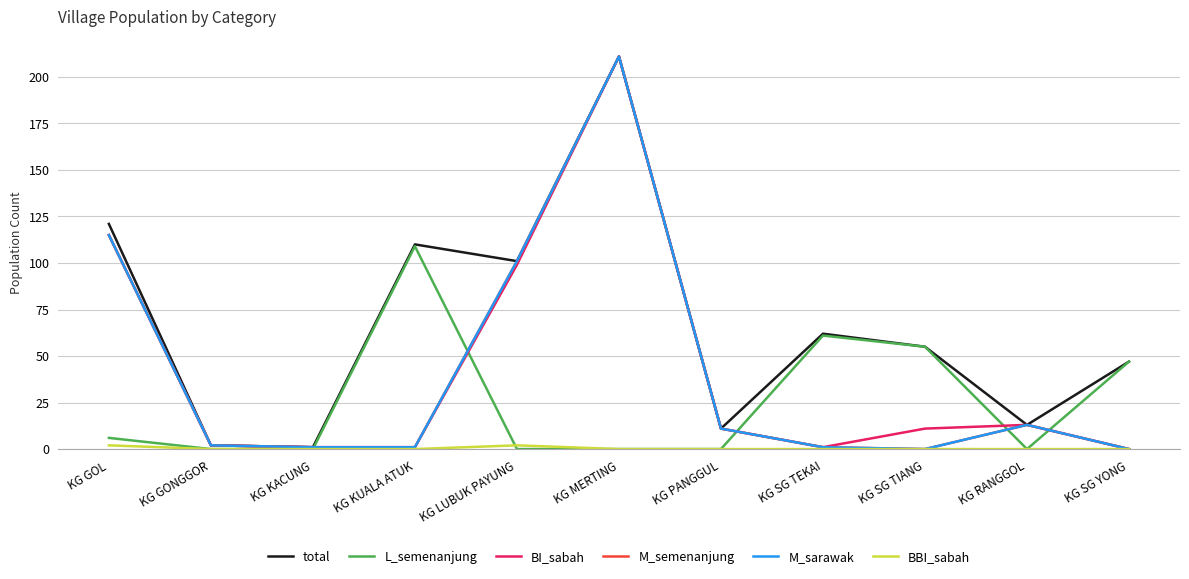

Is the value of M_semenanjung at KG MERTING greater than the value of M_sarawak at KG GOL?

Yes